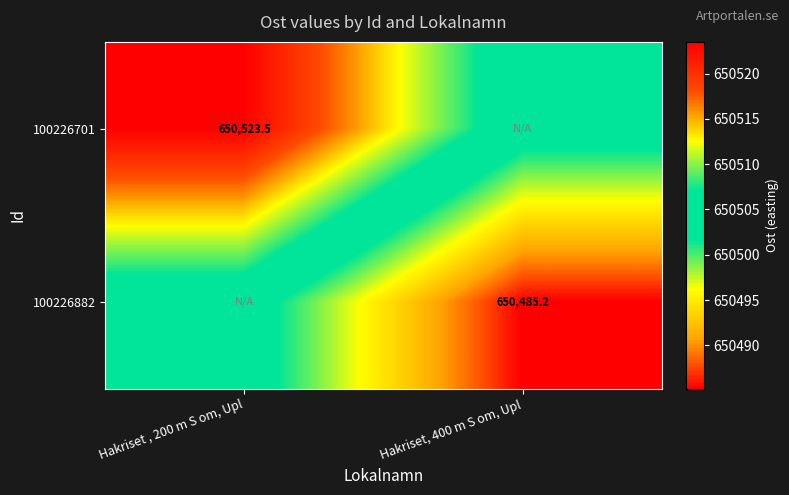

The 100226882 series shows 228381.6 at Hakriset, 400 m S om, Upl. True or false?

False